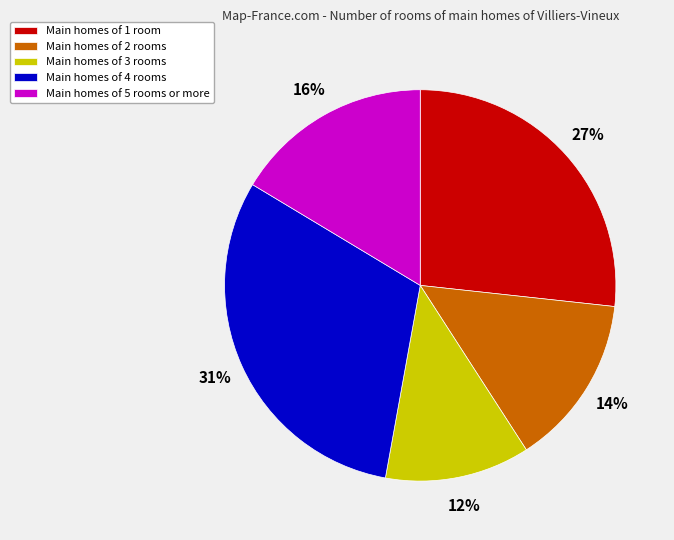

To the nearest percent, what is the difference between the largest and smallest slice percentages?

19%